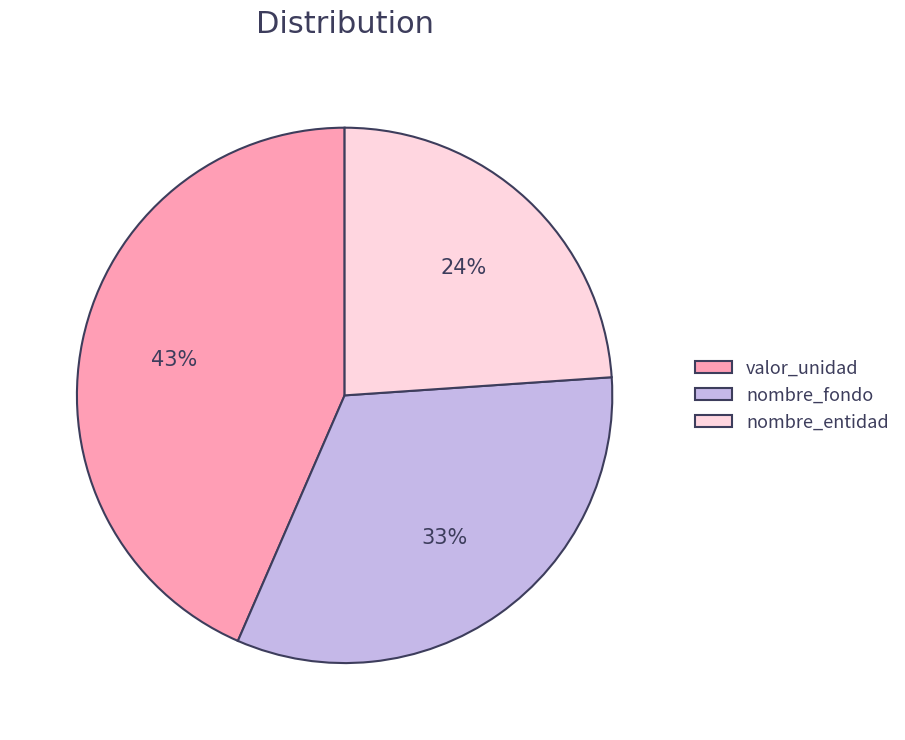

Is there any slice that represents more than half of the pie?

No